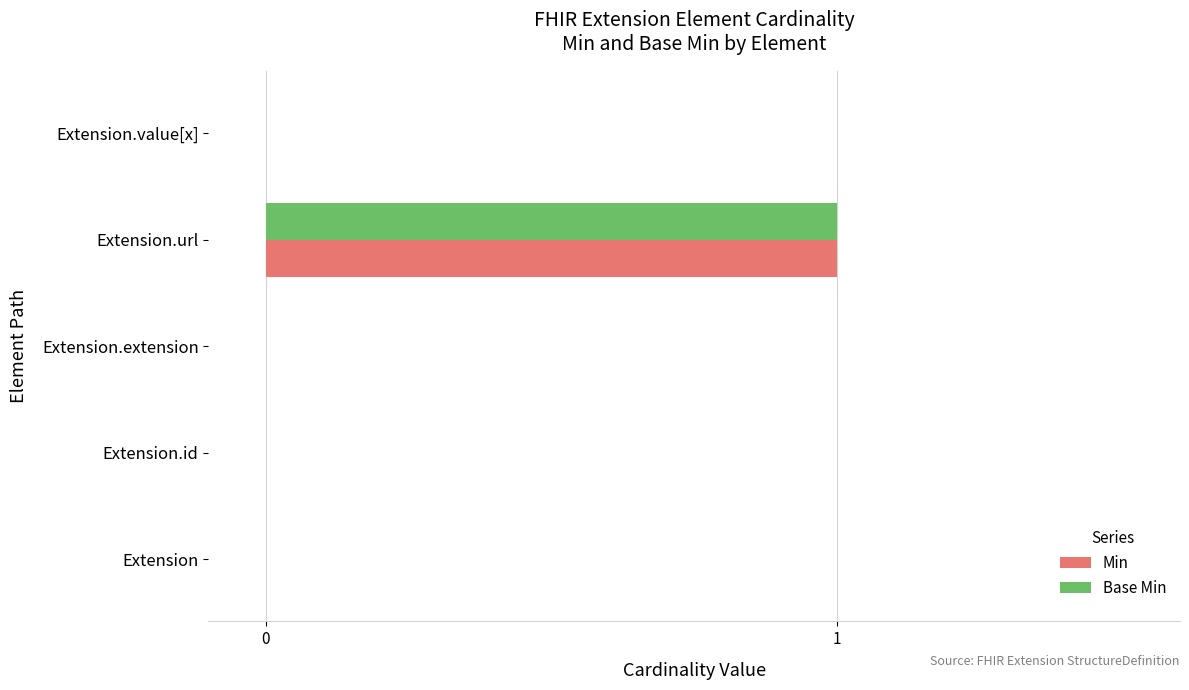

The value of Min at Extension.extension is 0. True or false?

True